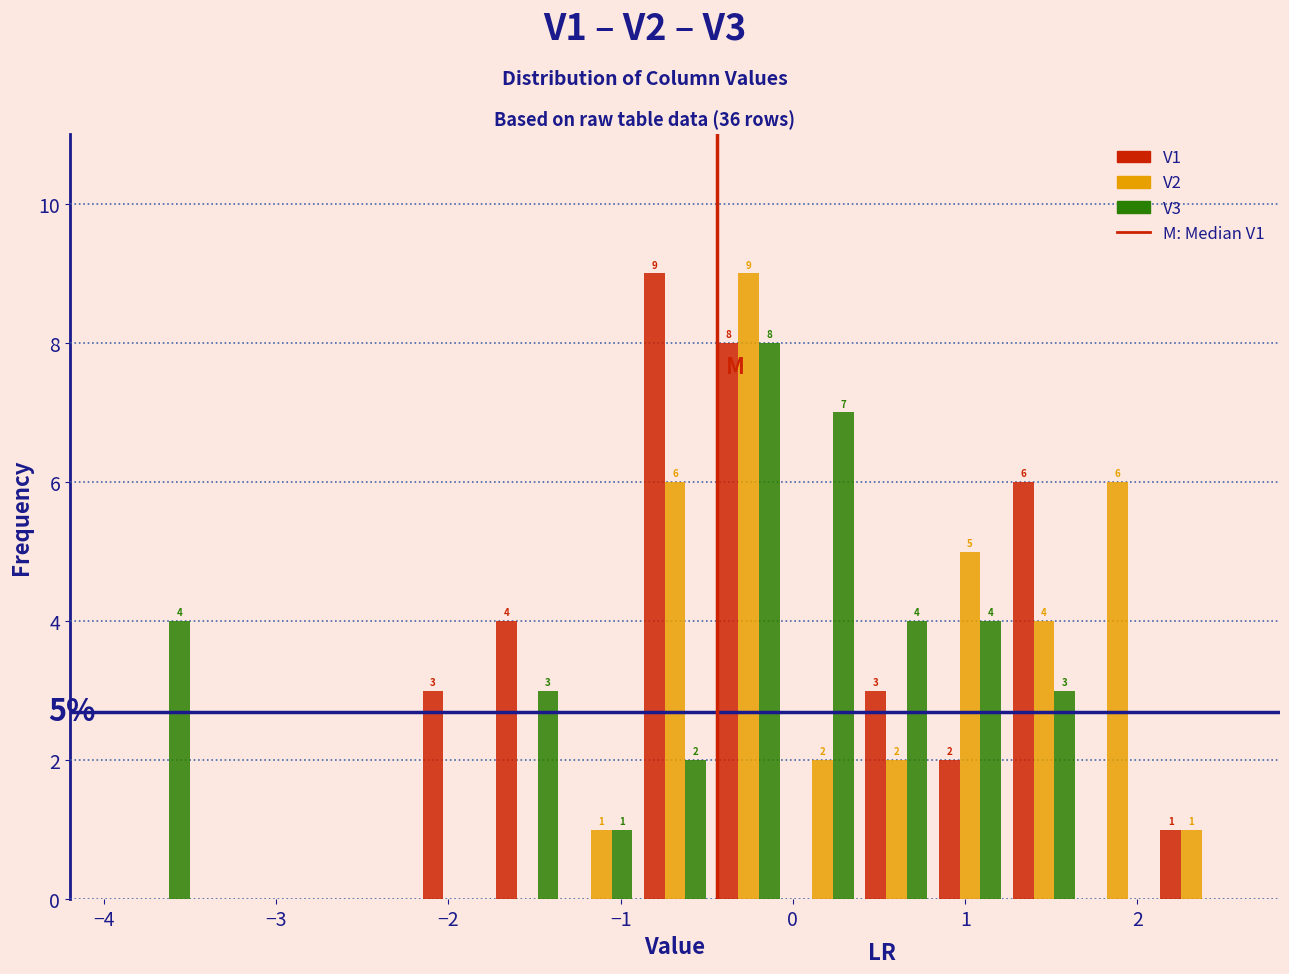

In the V2 series, which range on the x-axis has the tallest bar?

-0.5 to 0.0